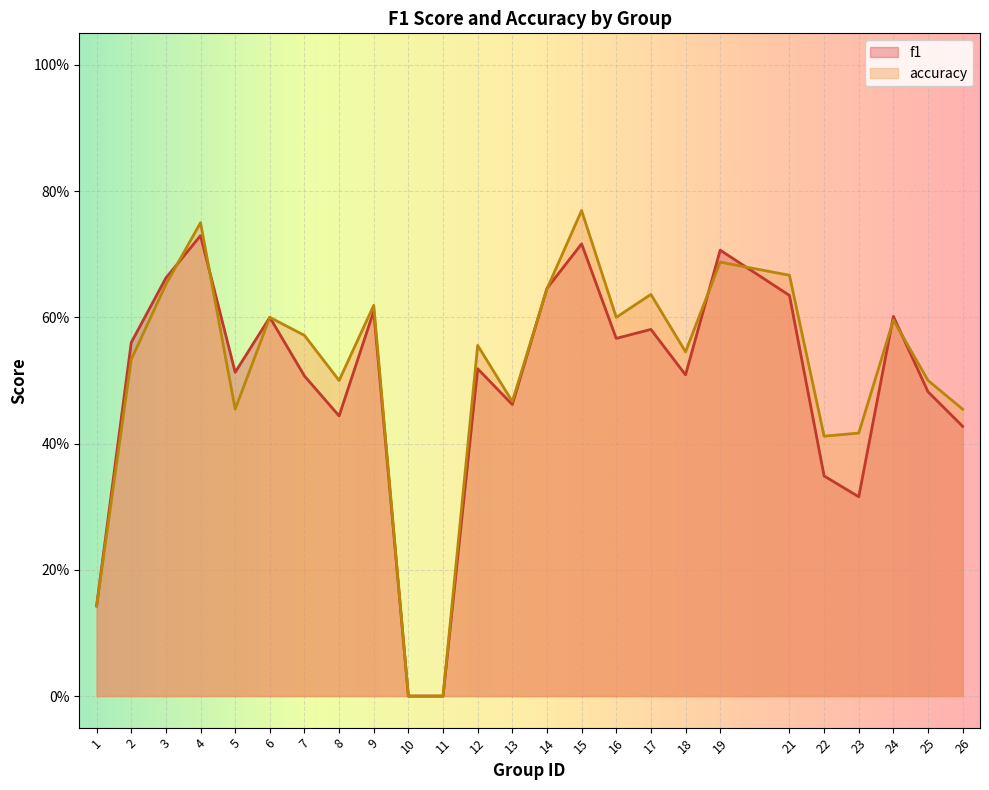

At how many categories does at least one series exceed 0?

23